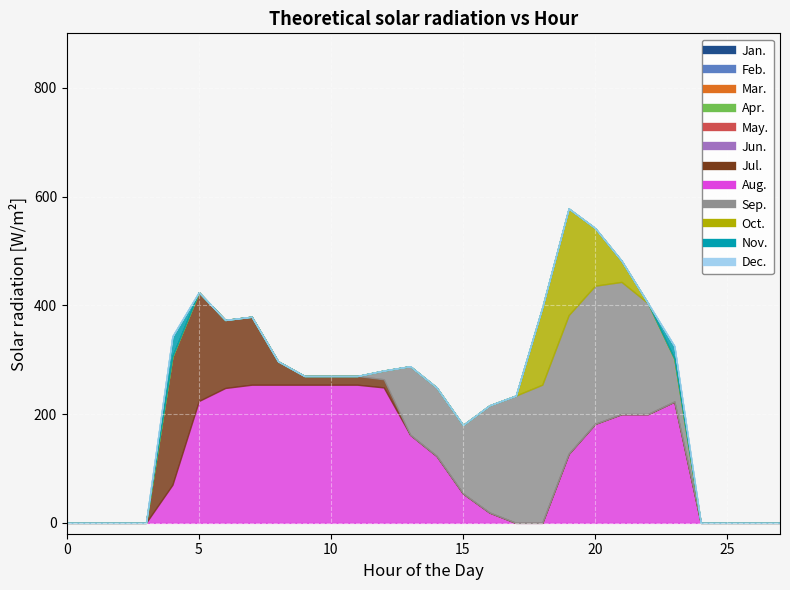

At which category is the sum across all series the highest?

19